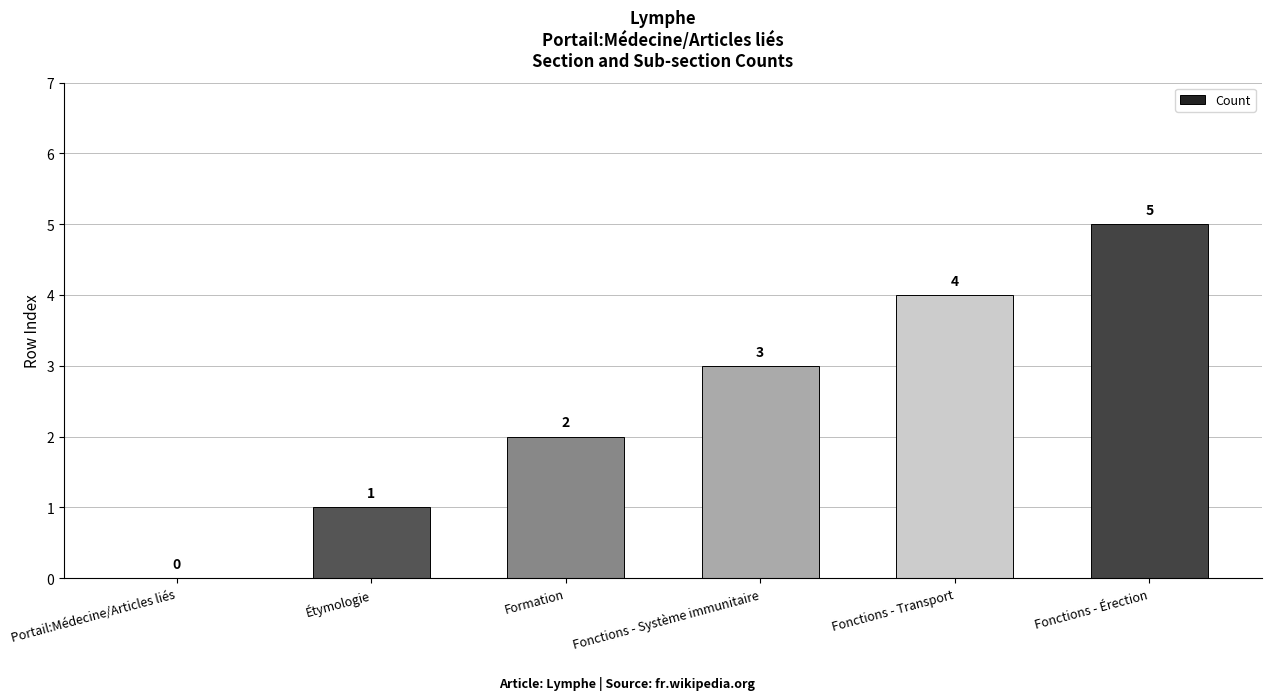

Count the values in the range 1 to 4.

4